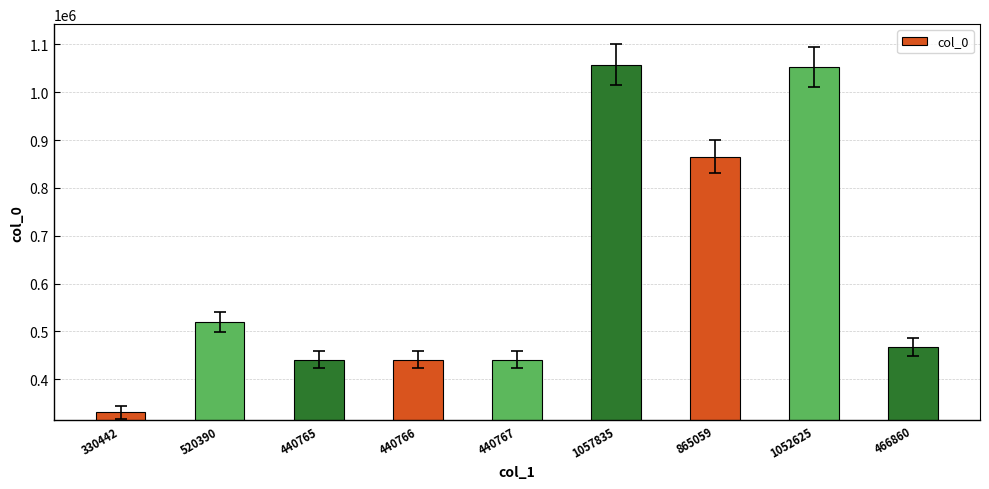

What is the label of the 7th bar from the right?

440765